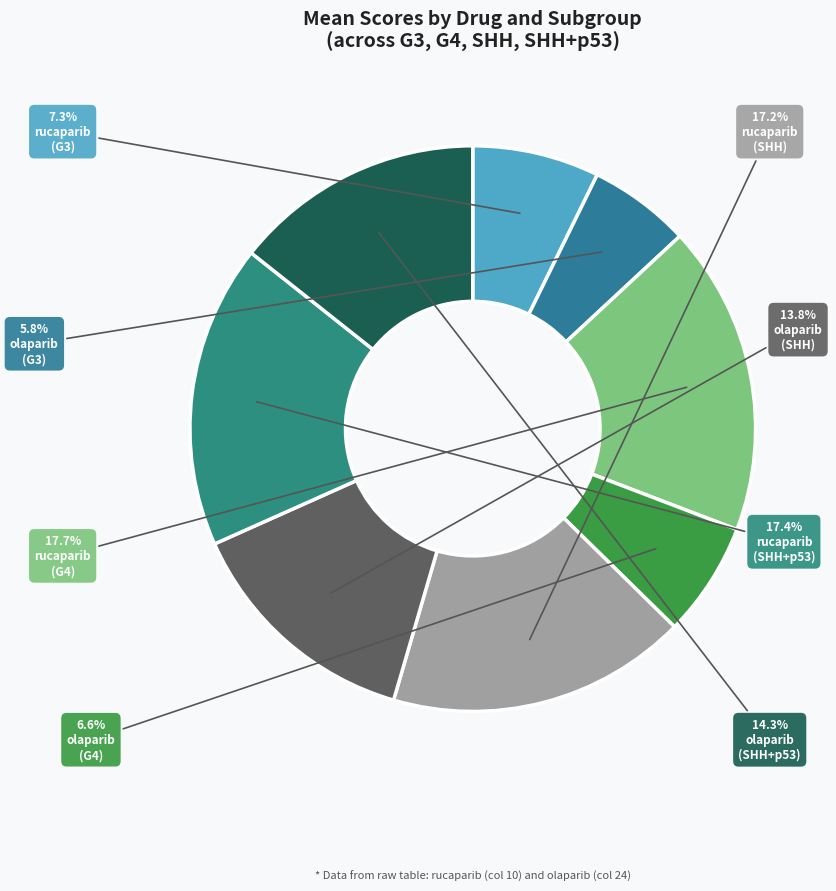

How many slices are in this pie chart?

8